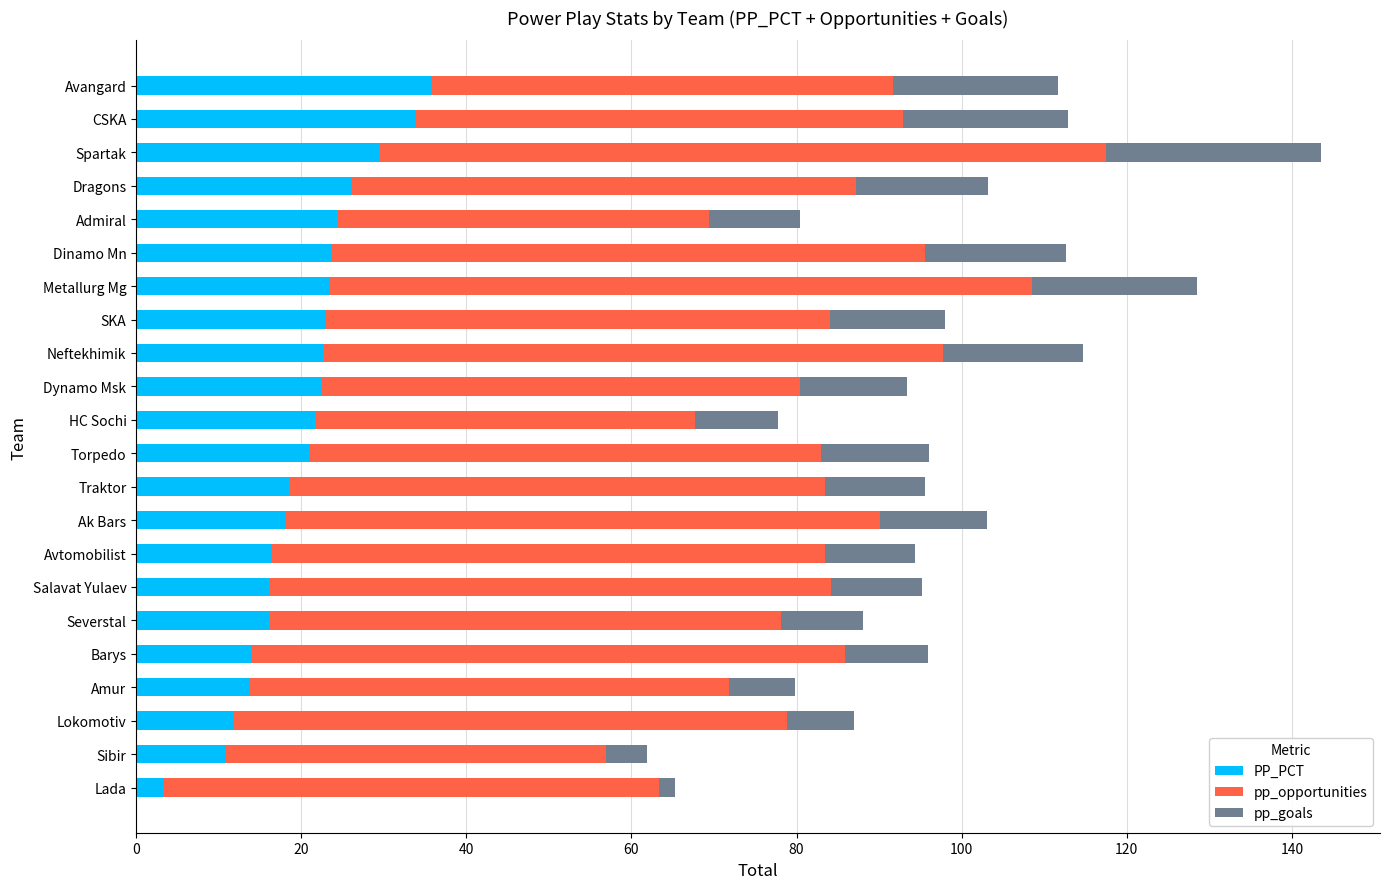

What is the sum of the PP_PCT values at Metallurg Mg and Ak Bars?

41.6